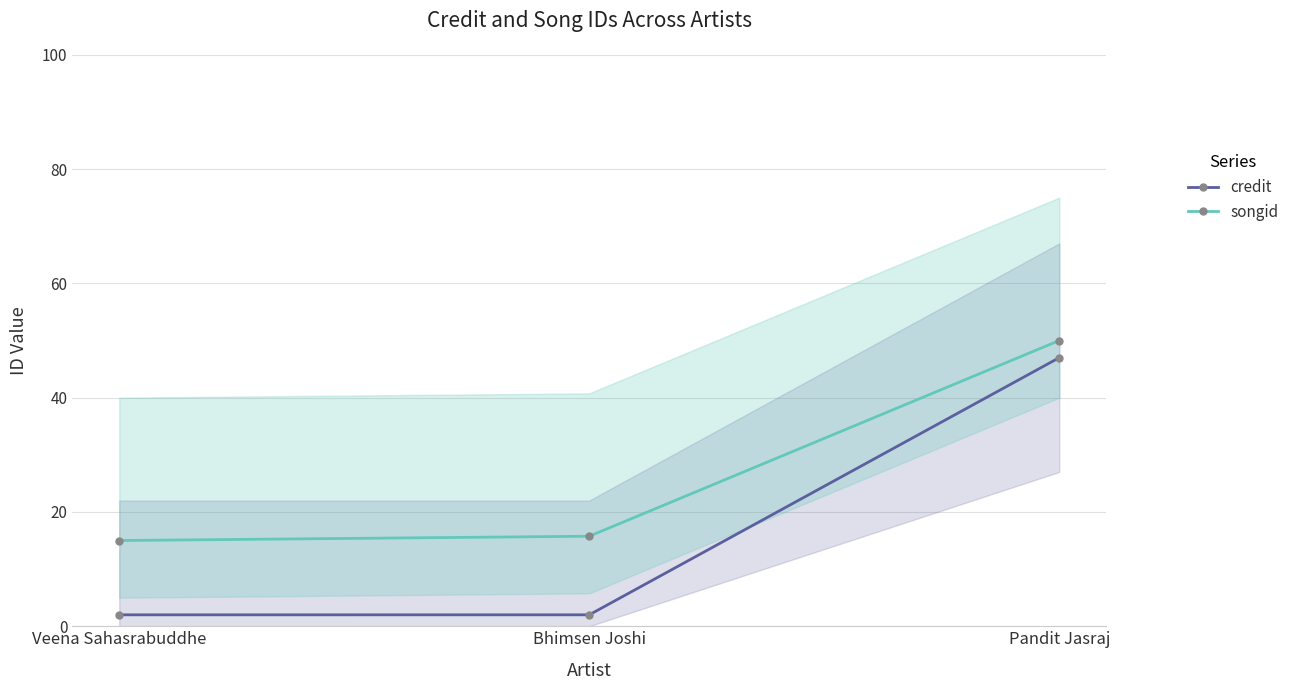

At which category is the sum across all series the highest?

Pandit Jasraj